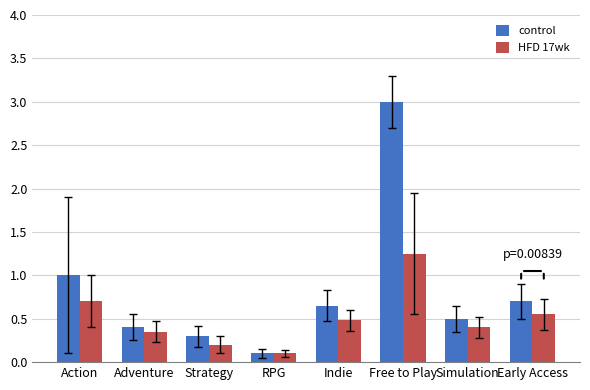

Which label corresponds to the largest value in the chart?

Free to Play